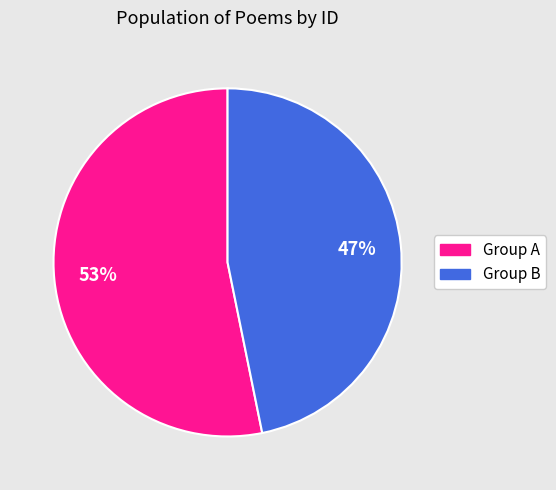

Is there any slice that represents more than half of the pie?

Yes